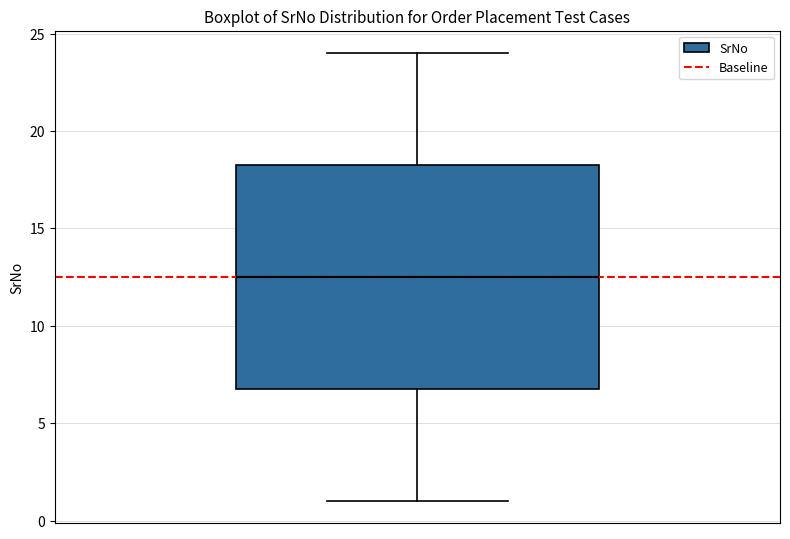

Where is the lower edge of the box on the y-axis? The values are not printed on the chart, so give them approximately, as read against the axis.

7.0